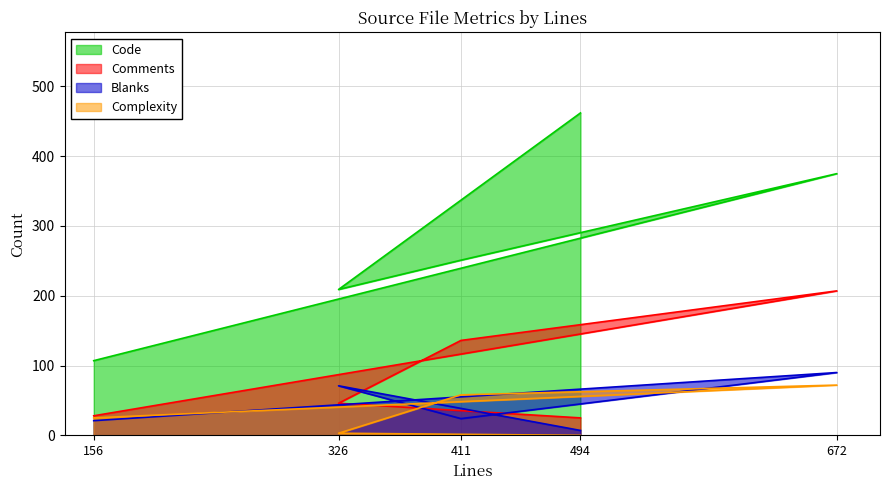

True or false: Blanks has more than 2 interior local peaks.

False